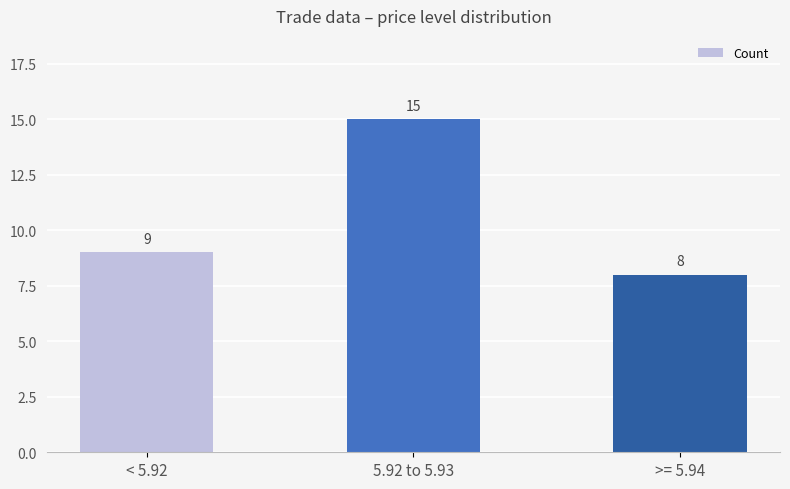

True or false: the data shows 9 at < 5.92.

True